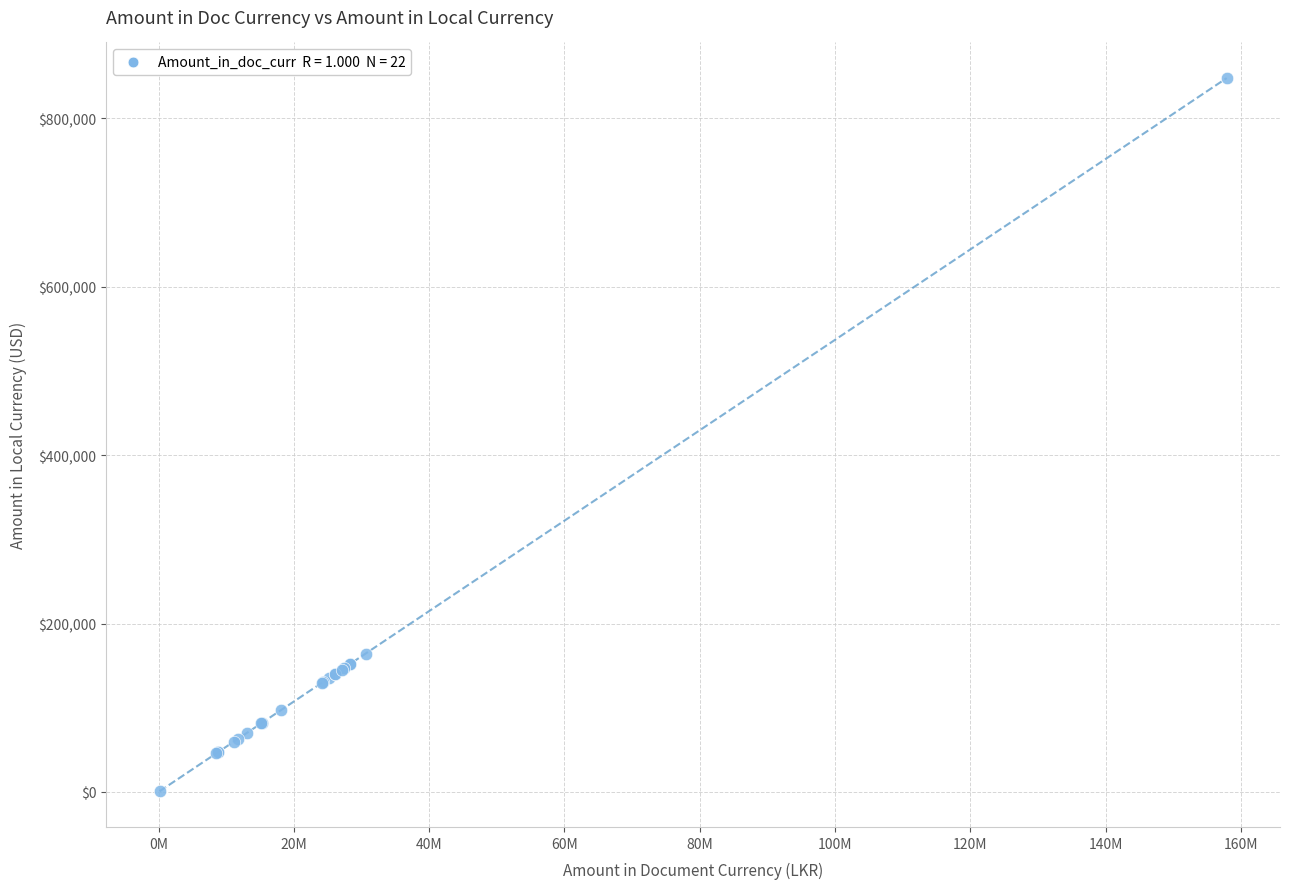

What Y value in the scatter plot is closest to 424355?

164325.0